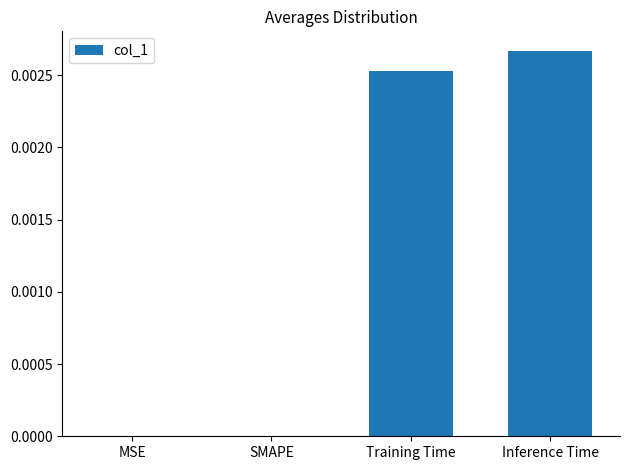

Is it true that the value at Inference Time is 0.0?

True